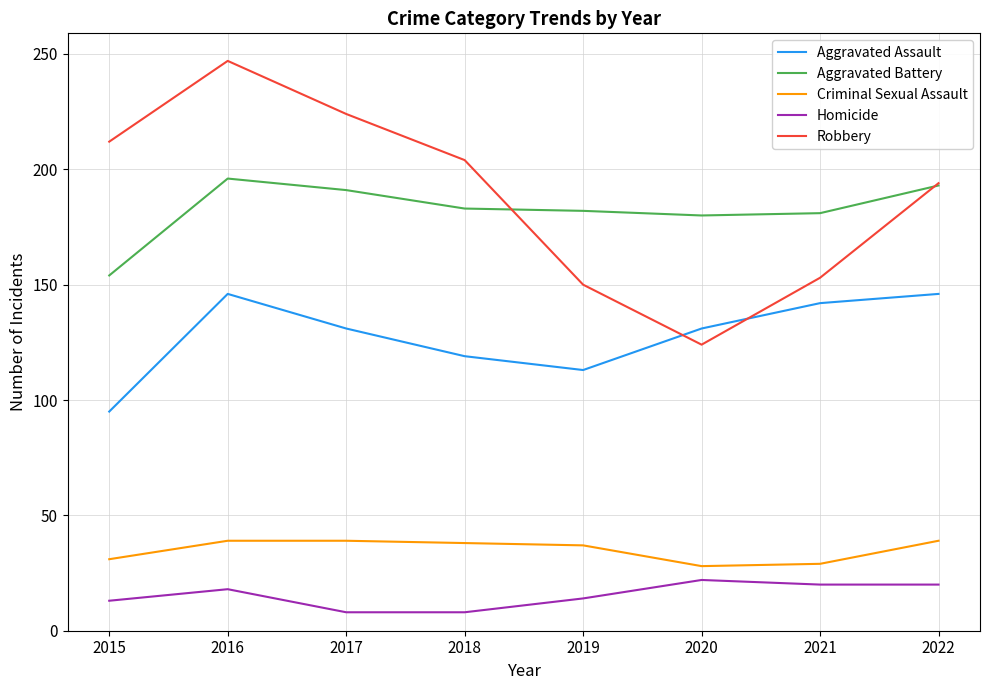

What are all the series names shown in the legend?

Aggravated Assault, Aggravated Battery, Criminal Sexual Assault, Homicide, Robbery